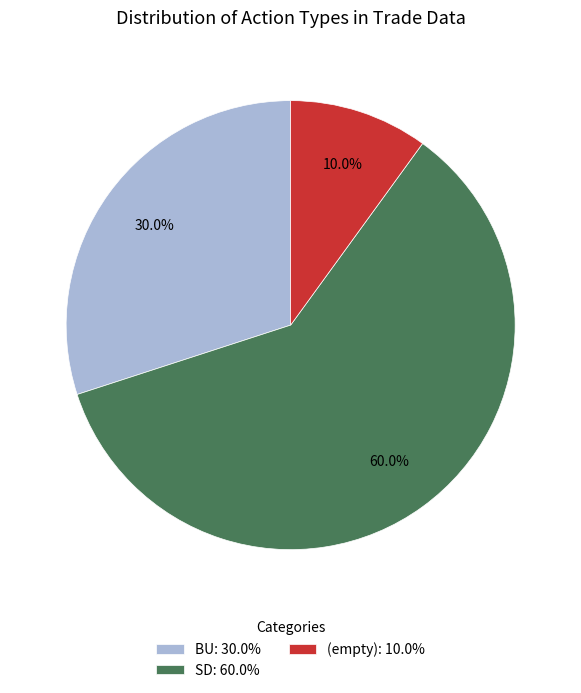

Is the sum of BU: 30.0% and (empty): 10.0% greater than half?

No